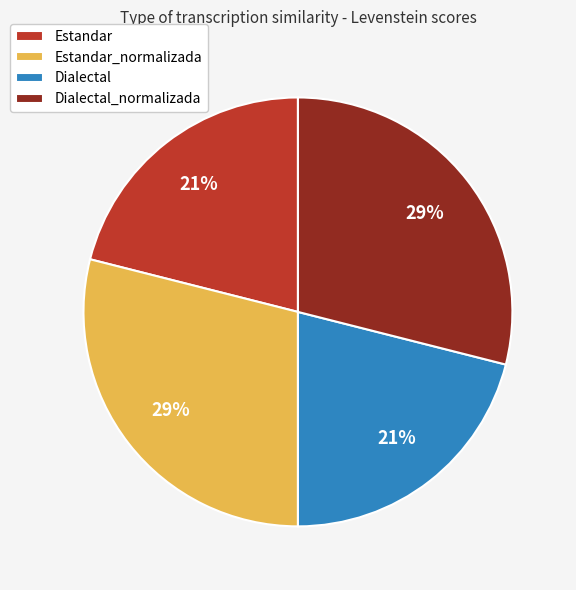

Is it true that Dialectal is 34% of the pie?

False